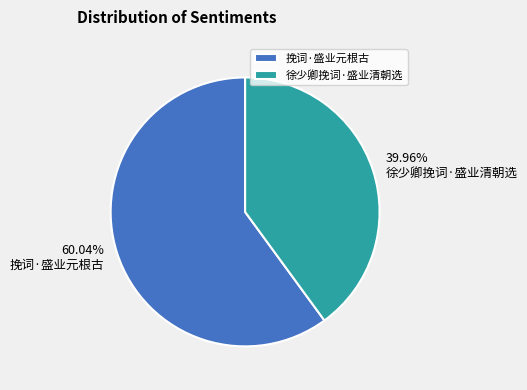

To the nearest percent, what is the combined percentage of 挽词·盛业元根古 and 徐少卿挽词·盛业清朝选?

100%